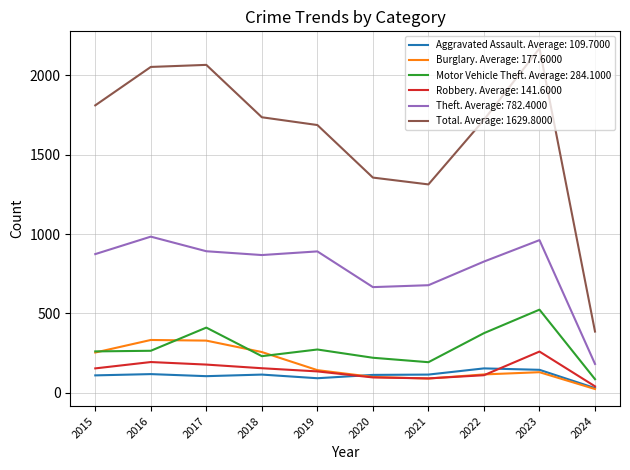

At how many categories does at least one series exceed 846?

9